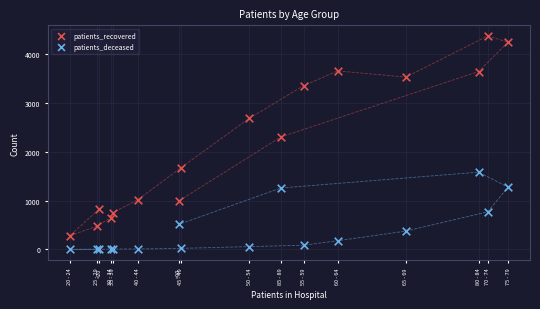

Across all series, what Y value is closest to 2188?

2306